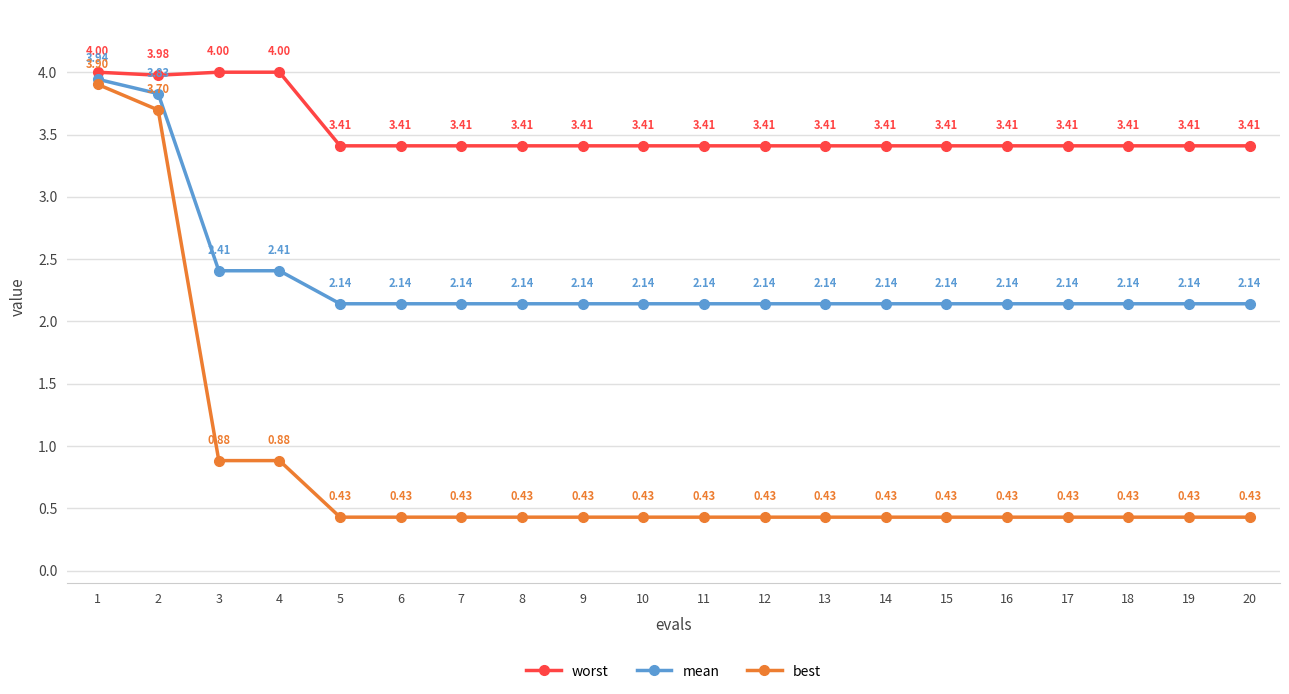

Count the number of data series in this chart.

3